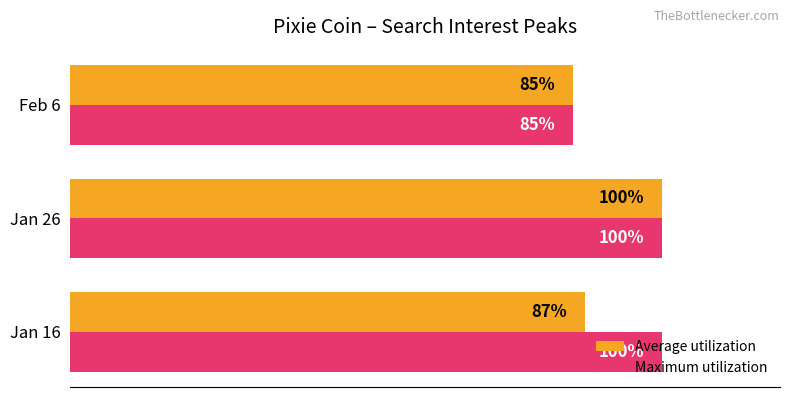

List the series in order of their overall mean, lowest first.

Average utilization, Maximum utilization